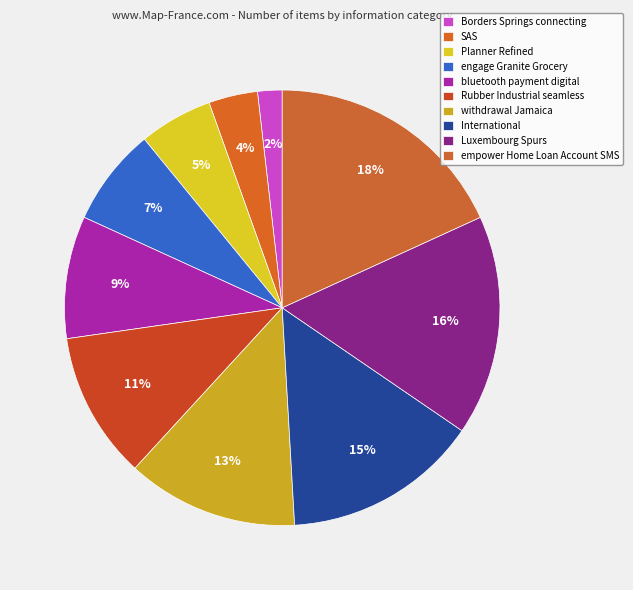

Count the number of slices in the pie.

10